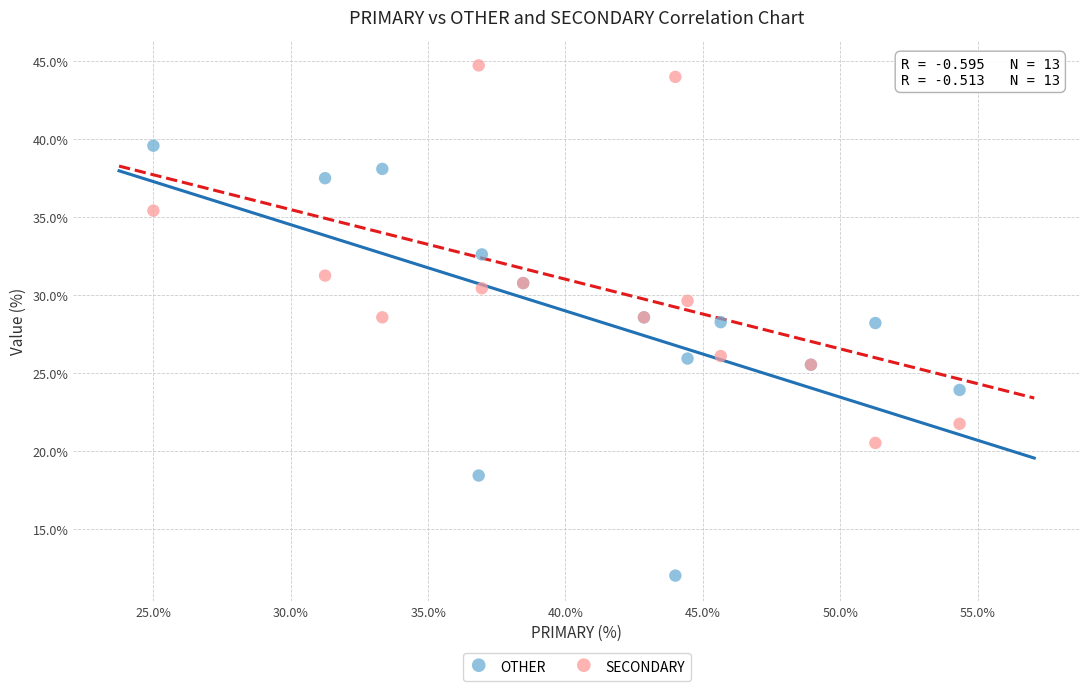

Which series contains the lowest Y value?

OTHER